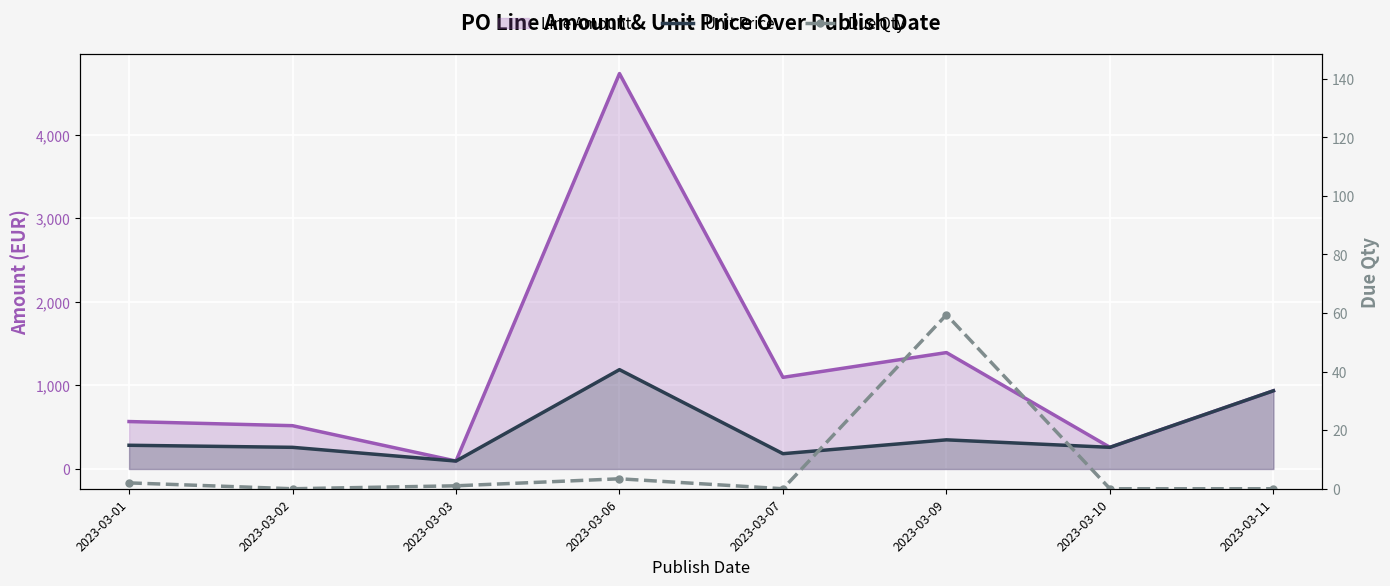

True or false: Line Amount has more than 0 points higher than both neighbors.

True